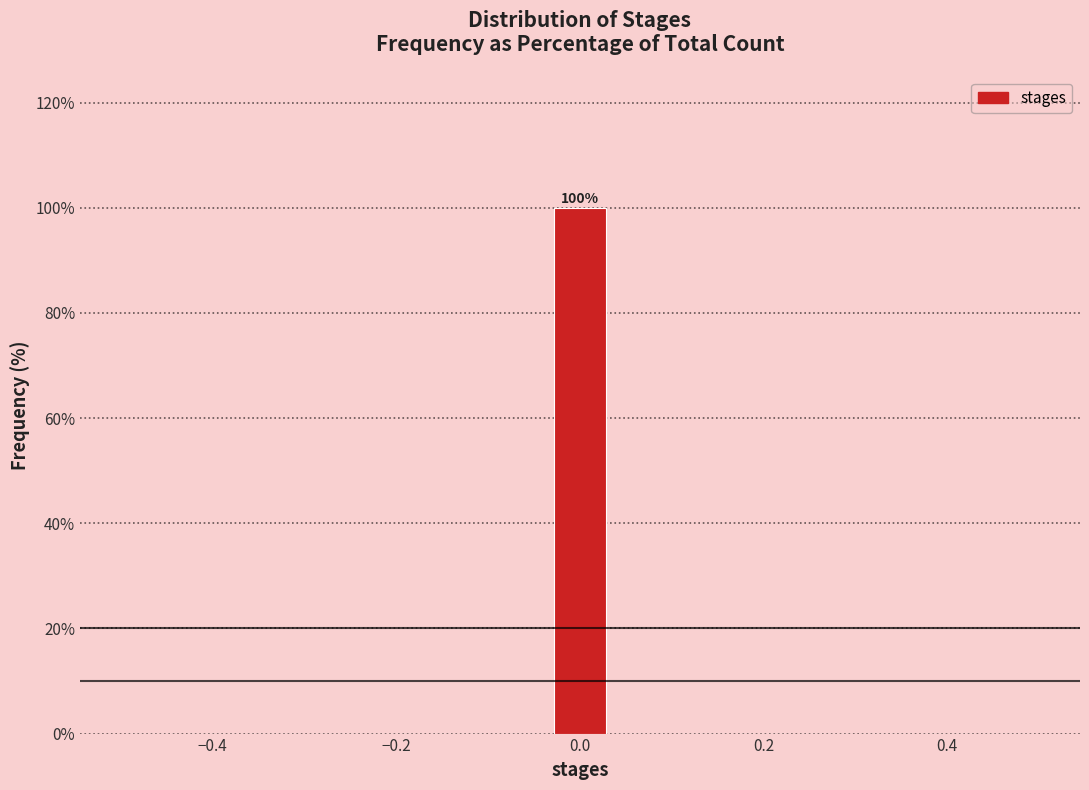

Around what value on the x-axis is the tallest bar? Give the approximate position of its centre, as read against the axis.

0.00